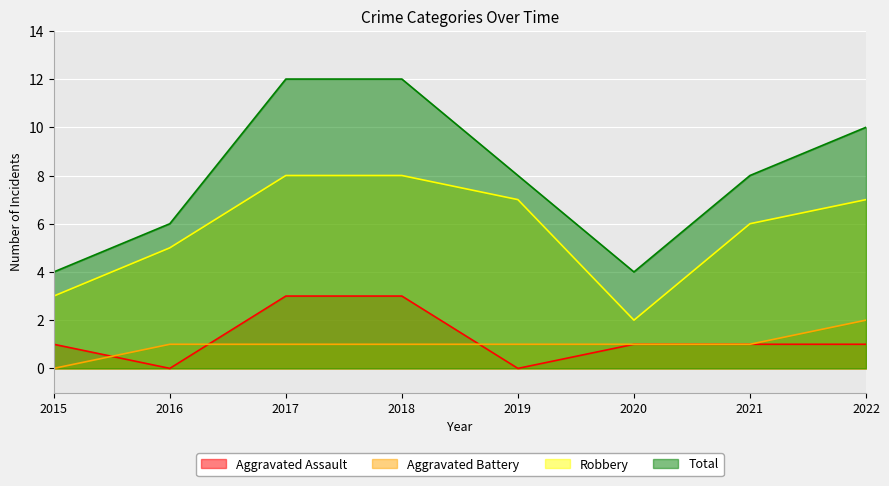

Where is Robbery nearest to the value 5?

2016